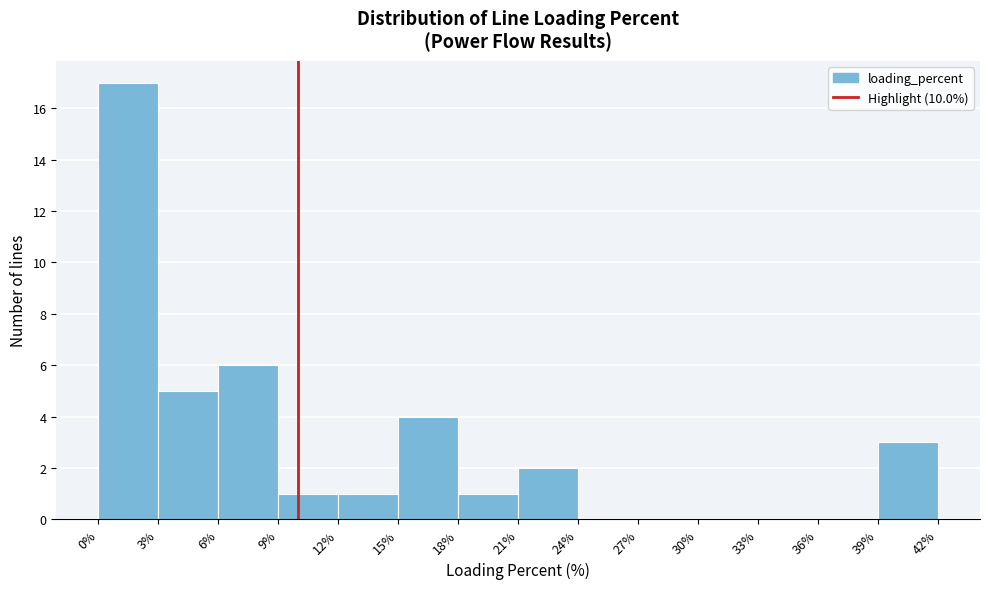

Reading left to right, transcribe this chart: for each bar, give the range it covers on the x-axis and its height. The values are not printed on the chart, so give them approximately, as read against the axis.

0% to 3%: 17
3% to 6%: 5
6% to 9%: 6
9% to 12%: 1
12% to 15%: 1
15% to 18%: 4
18% to 21%: 1
21% to 24%: 2
24% to 27%: 0
27% to 30%: 0
30% to 33%: 0
33% to 36%: 0
36% to 39%: 0
39% to 42%: 3